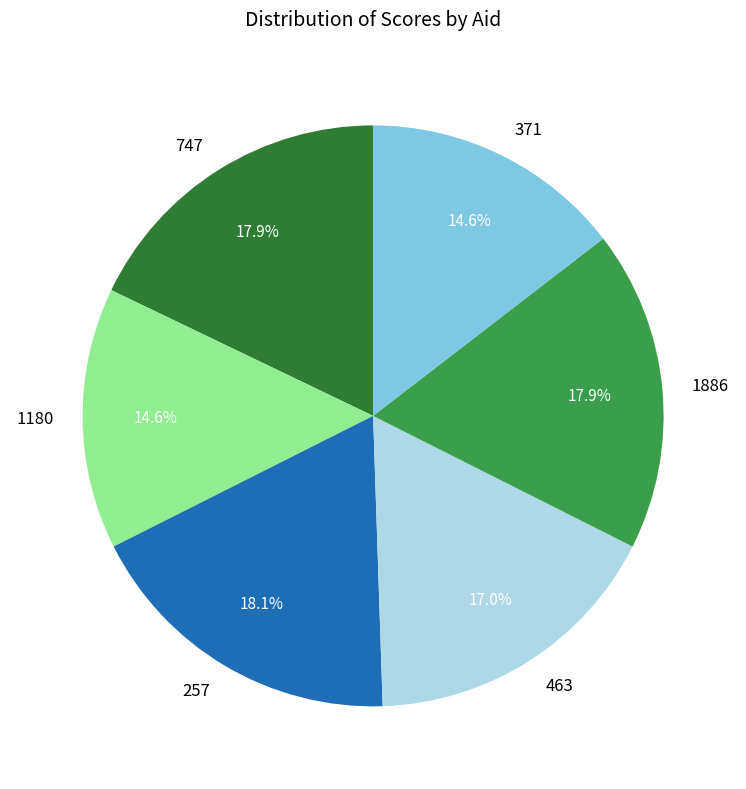

Is there a majority slice in this chart?

No